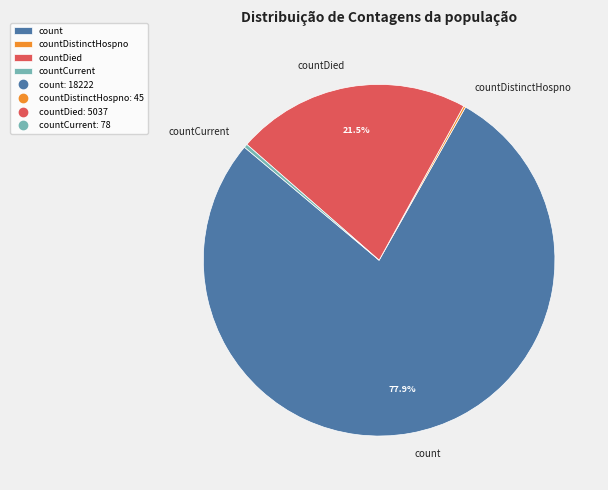

Is the sum of countDied and count greater than half?

Yes